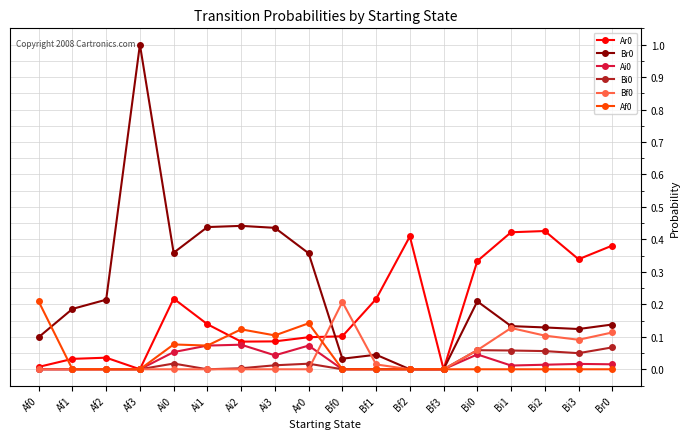

What is the label of the 11th point from the left?

Bf1